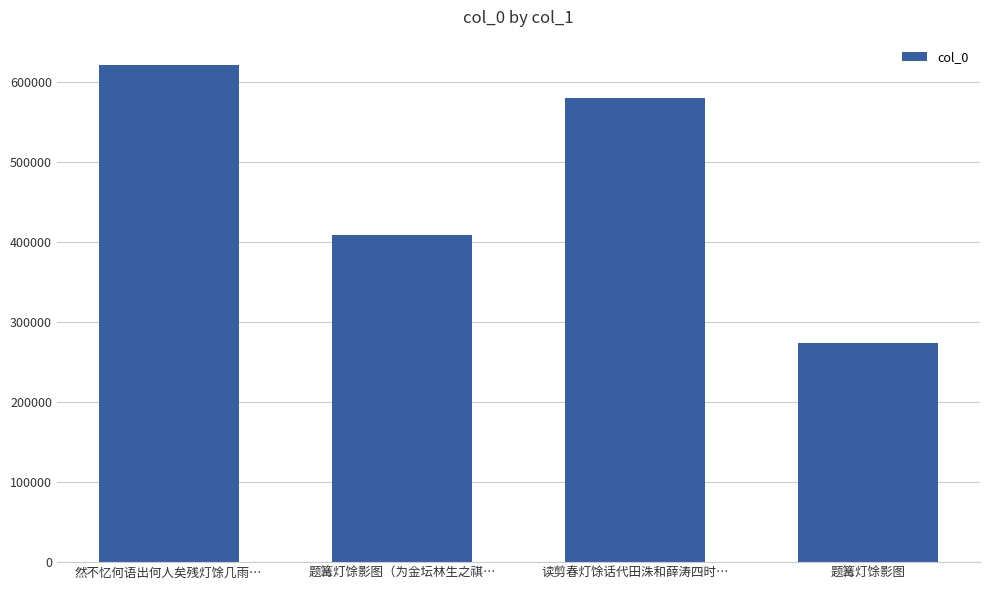

Reading right to left, extract all data points from this chart.

273382	579553	408683	621847